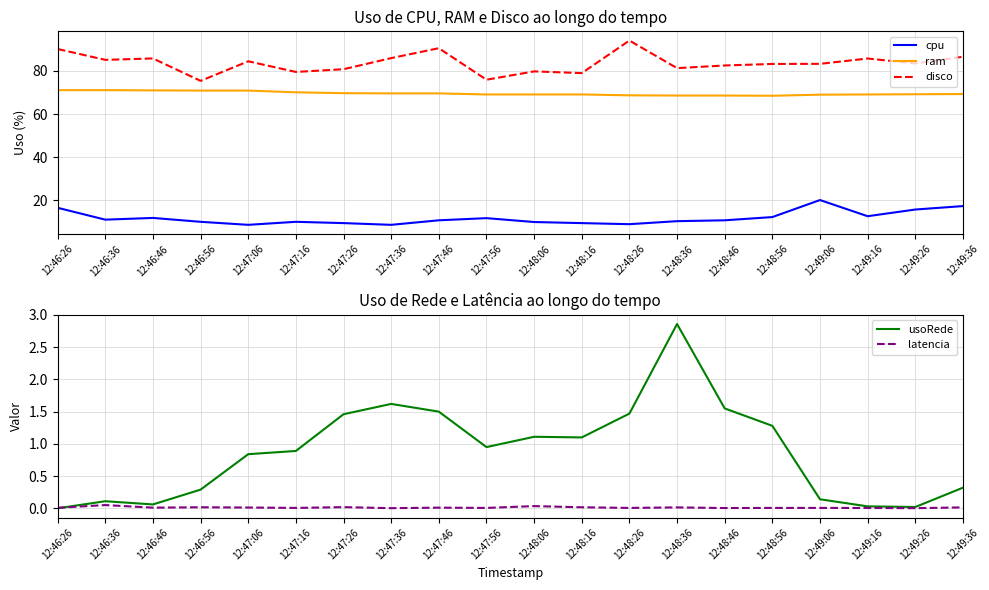

Reading right to left, what are all the values shown in this chart?

cpu: 17.3	15.7	12.6	20.1	12.2	10.7	10.3	8.9	9.4	9.9	11.7	10.7	8.6	9.4	10.0	8.6	10.0	11.8	11.0	16.5
ram: 69.3	69.2	69.1	69.0	68.5	68.6	68.6	68.7	69.1	69.1	69.1	69.6	69.6	69.7	70.1	70.9	70.9	71.0	71.1	71.1
disco: 86.6	83.5	85.8	83.3	83.3	82.5	81.3	94.1	79.0	79.8	75.9	90.6	86.0	80.8	79.5	84.5	75.4	85.8	85.2	90.2
usoRede: 0.3	0.0	0.0	0.1	1.3	1.6	2.9	1.5	1.1	1.1	0.9	1.5	1.6	1.5	0.9	0.8	0.3	0.1	0.1	0.0
latencia: 0.0	0.0	0.0	0.0	0.0	0.0	0.0	0.0	0.0	0.0	0.0	0.0	0.0	0.0	0.0	0.0	0.0	0.0	0.1	0.0